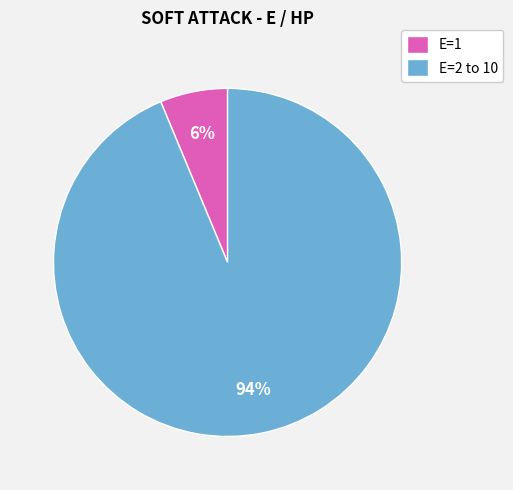

To the nearest percent, what portion does E=2 to 10 represent?

94%